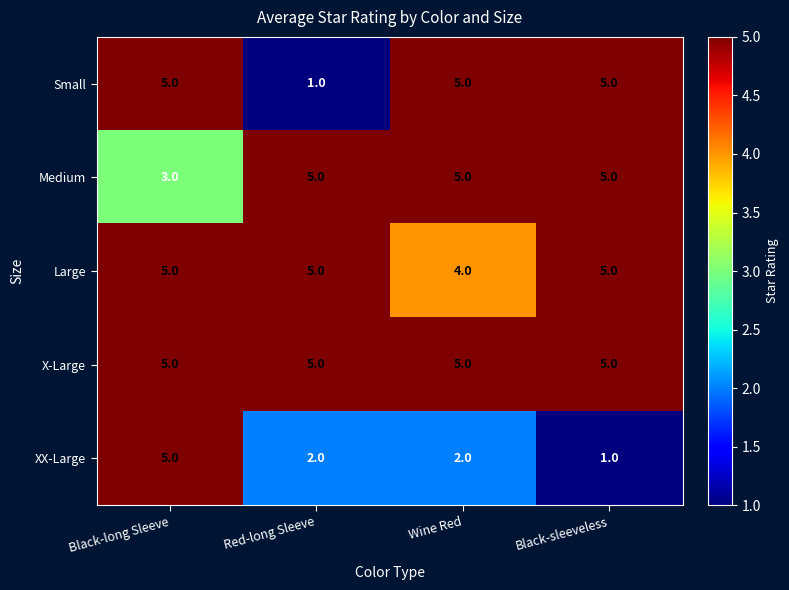

What is the approximate value of Small at Wine Red?

5